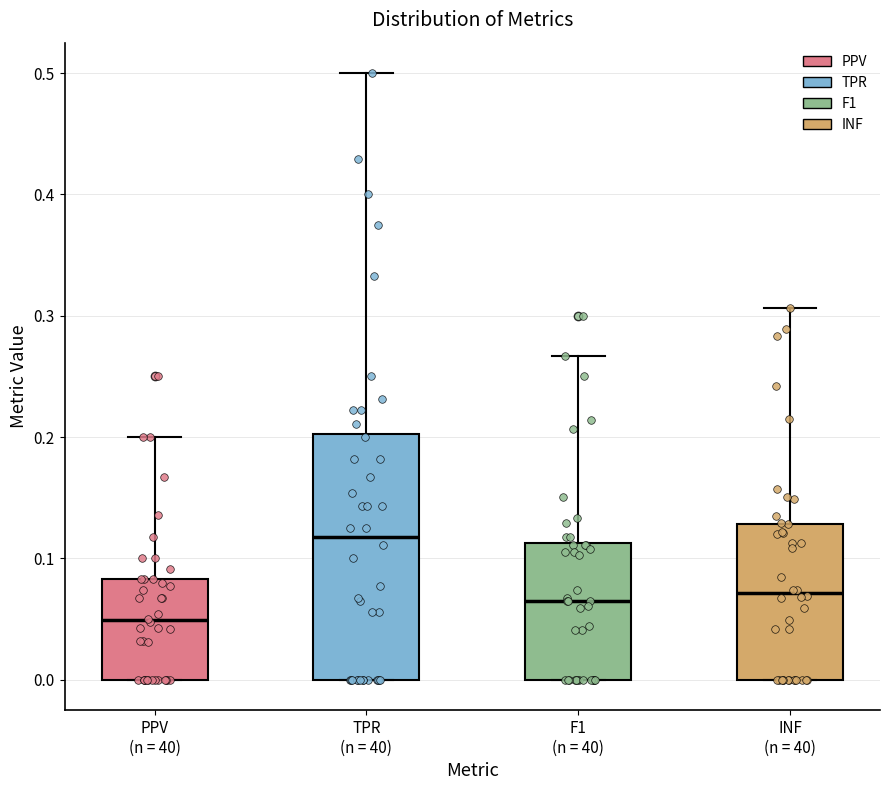

Which box has the lowest median line?

PPV (n = 40)